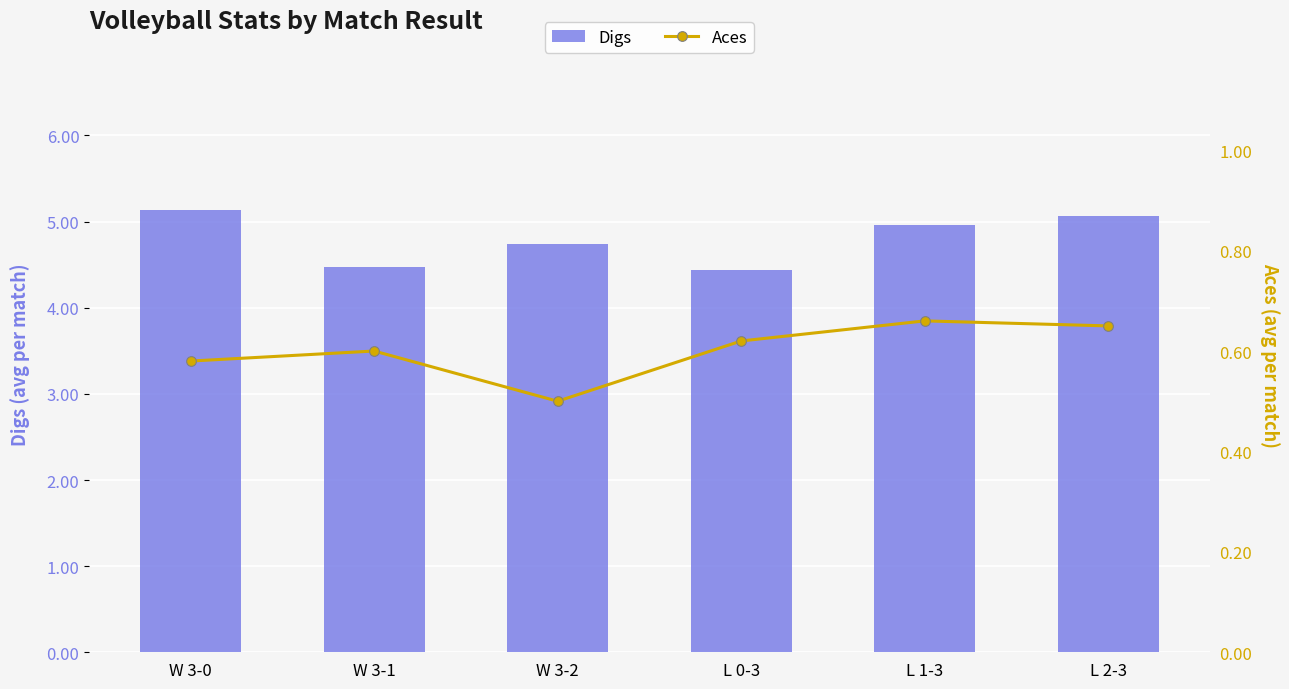

Reading left to right, list all the values displayed in this chart.

Digs: 5.1	4.5	4.7	4.4	5.0	5.1
Aces: 0.6	0.6	0.5	0.6	0.7	0.7